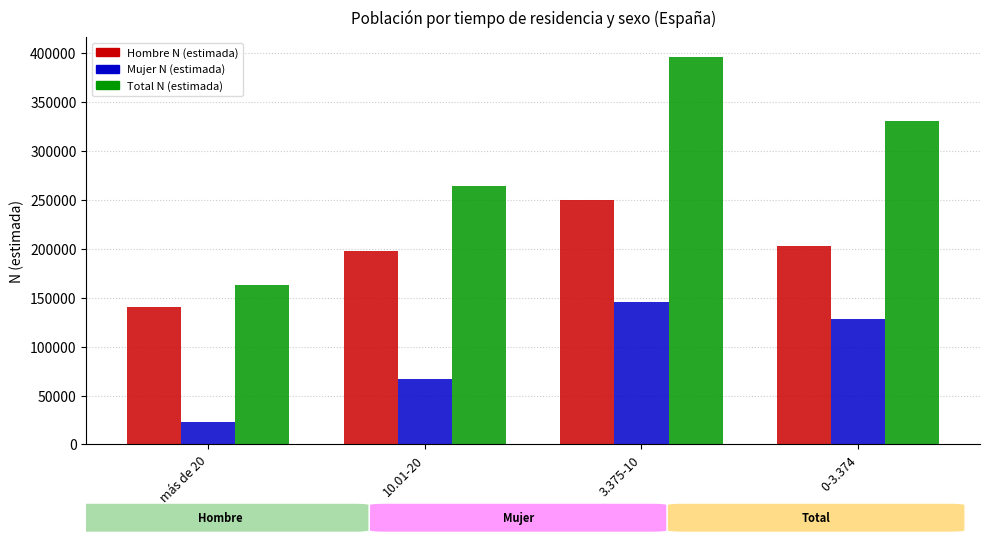

Which series has the largest range (max minus min)?

Total N (estimada)